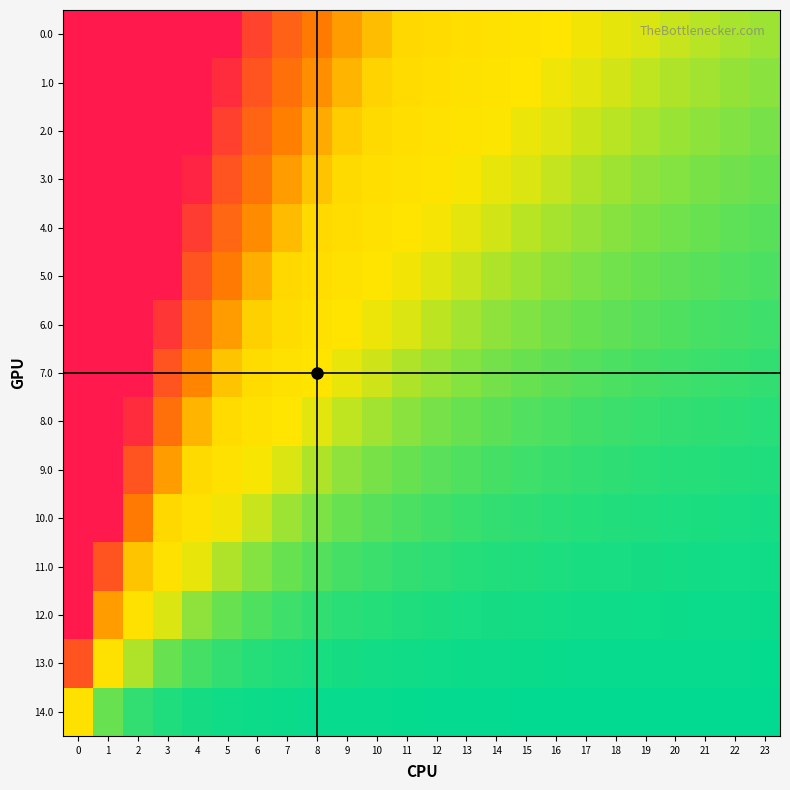

What is the total value across all series at 6?

17.1